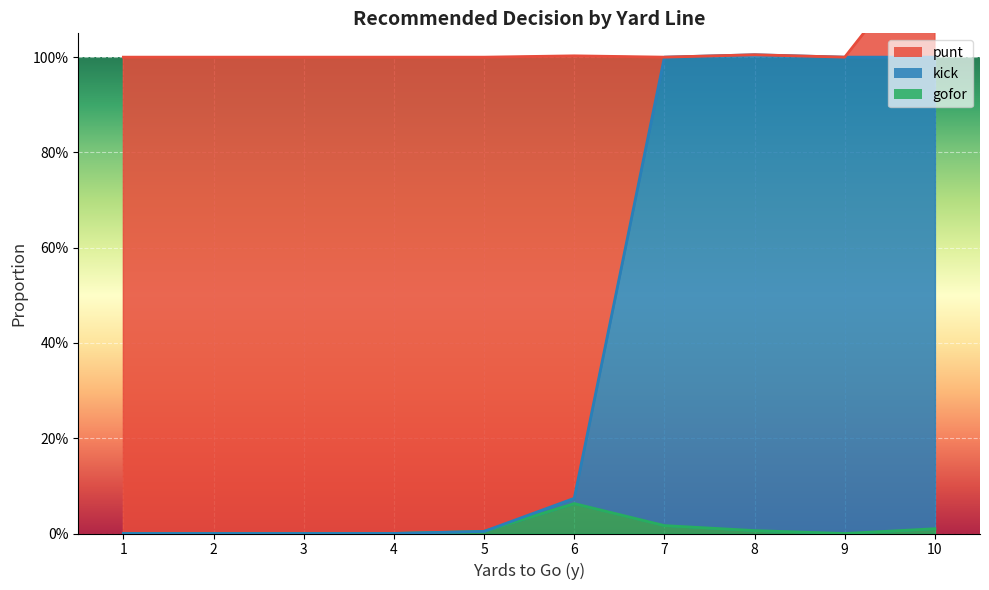

What is the difference between the maximum and minimum values in the punt series?

1.0